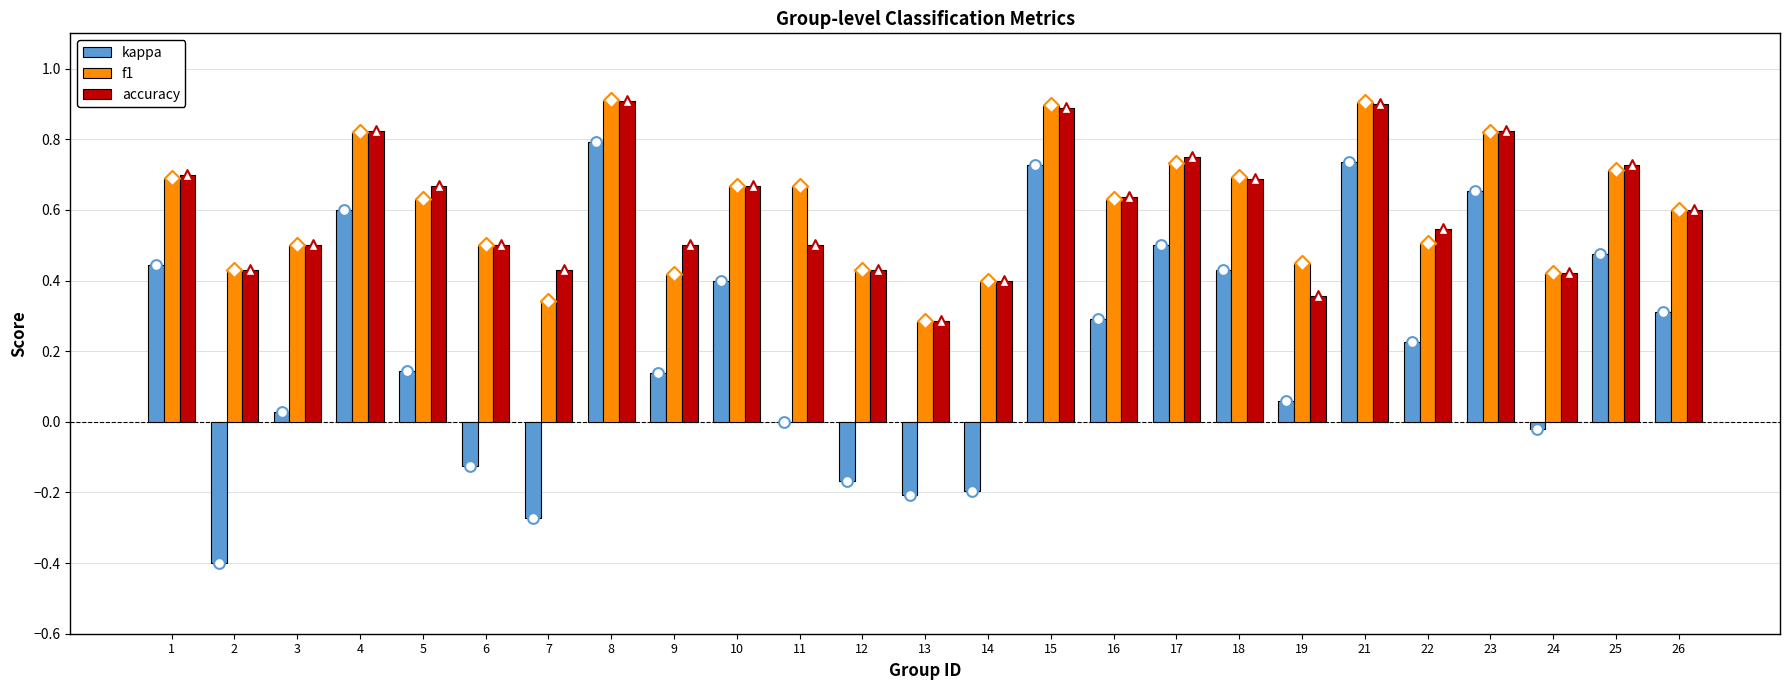

What are all the series names shown in the legend?

kappa, f1, accuracy